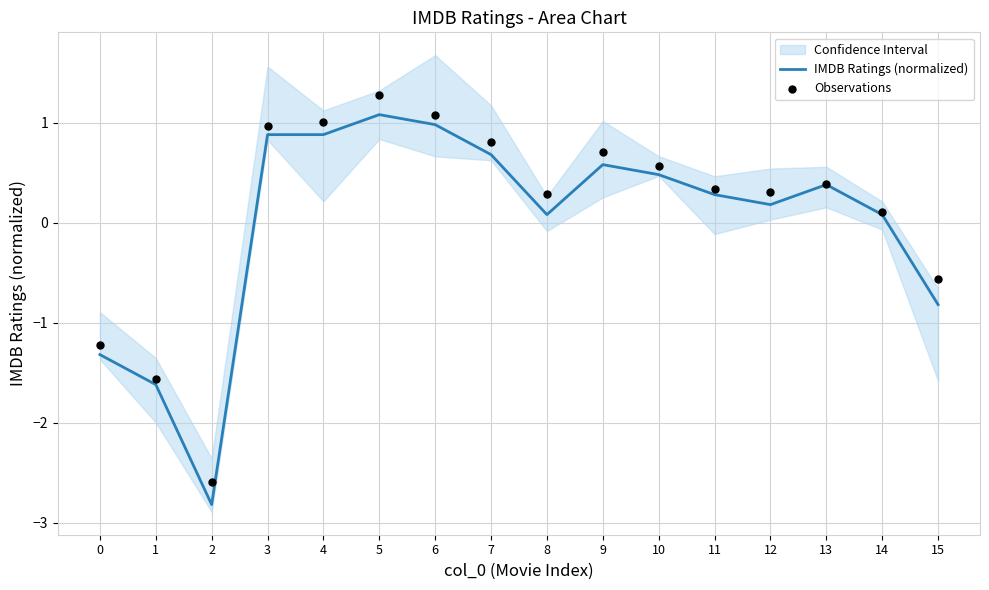

Which series has the largest total across all categories?

Observations